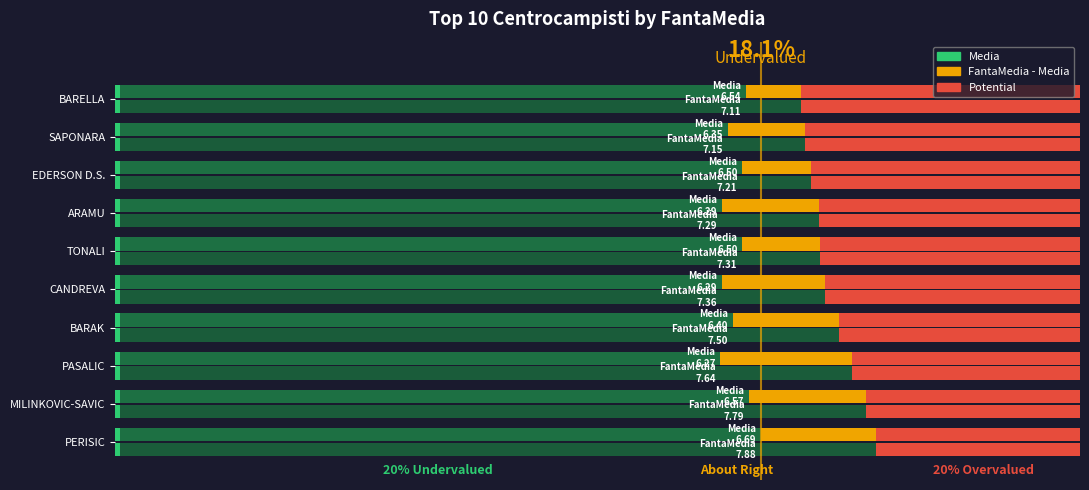

Between BARAK and PERISIC, which is larger?

PERISIC